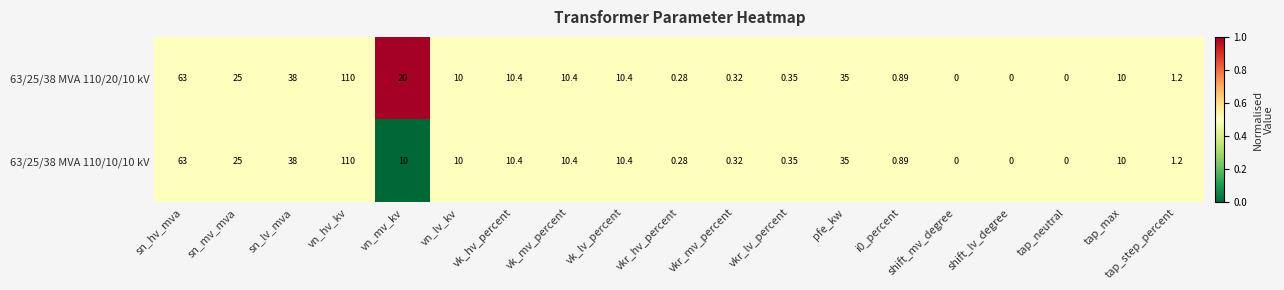

Is the value of 63/25/38 MVA 110/10/10 kV at vn_hv_kv greater than the value of 63/25/38 MVA 110/20/10 kV at vk_hv_percent?

Yes